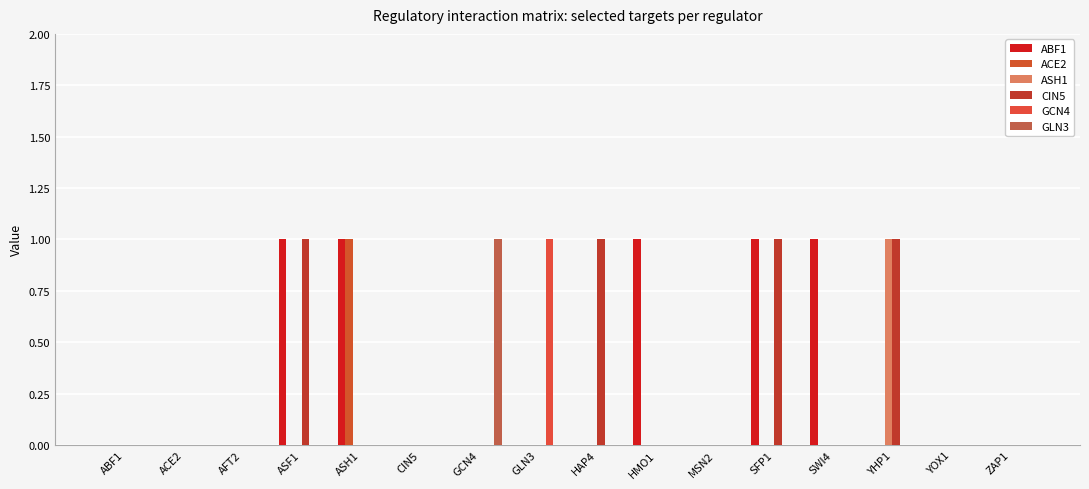

How many groups of bars are there?

16